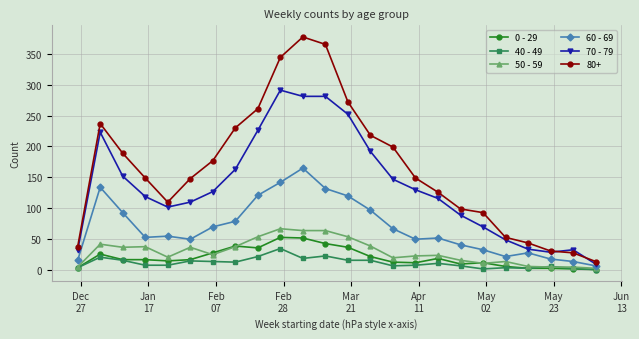

What is the maximum value shown in the chart?

377